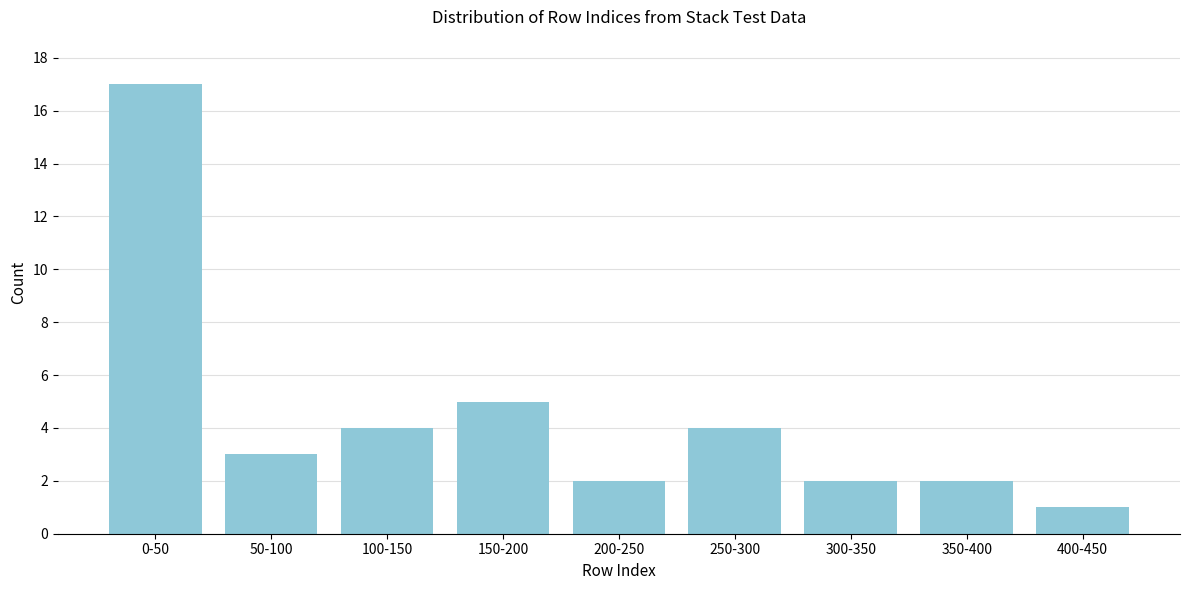

Reading left to right, extract all data points from this chart.

0-50=17	50-100=3	100-150=4	150-200=5	200-250=2	250-300=4	300-350=2	350-400=2	400-450=1